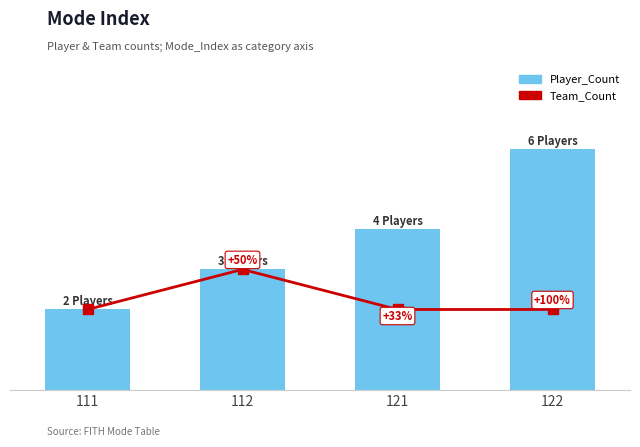

The value of Player_Count at 111 is 1. True or false?

False